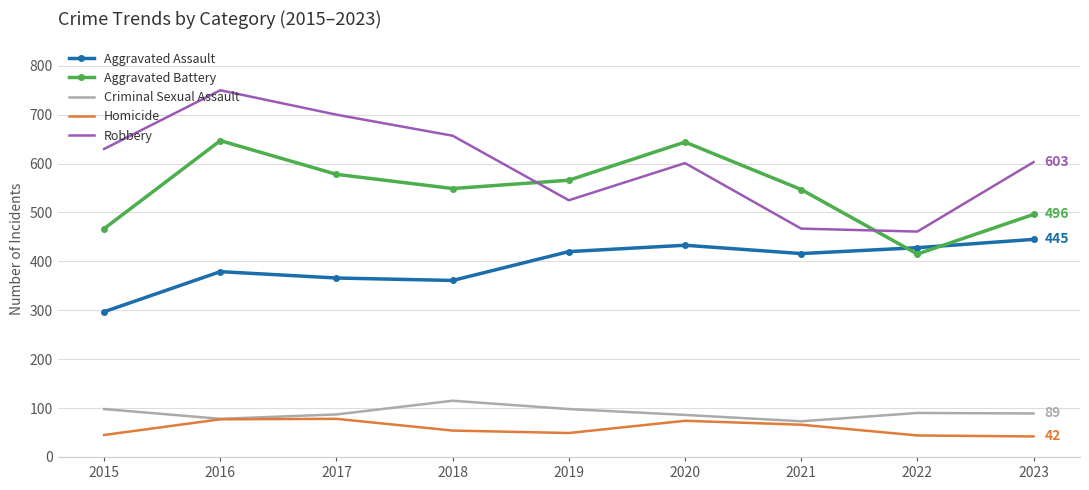

List the series in order of their peak value, highest first.

Robbery, Aggravated Battery, Aggravated Assault, Criminal Sexual Assault, Homicide